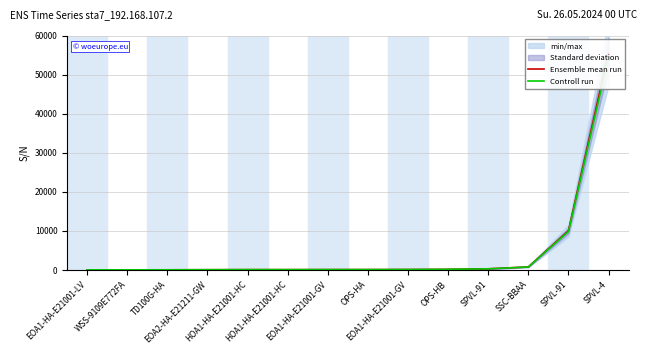

What is the total value across all series at EOA1-HA-E21001-GV?

122.8